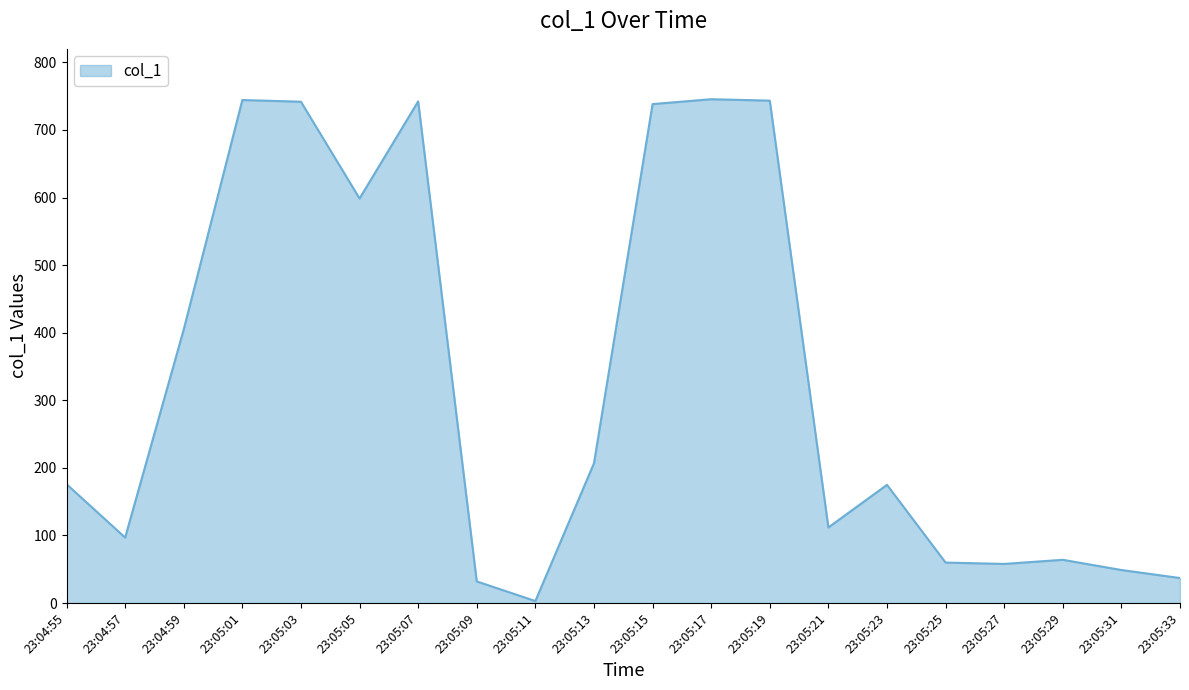

The value at 23:05:19 is 743.4. True or false?

True